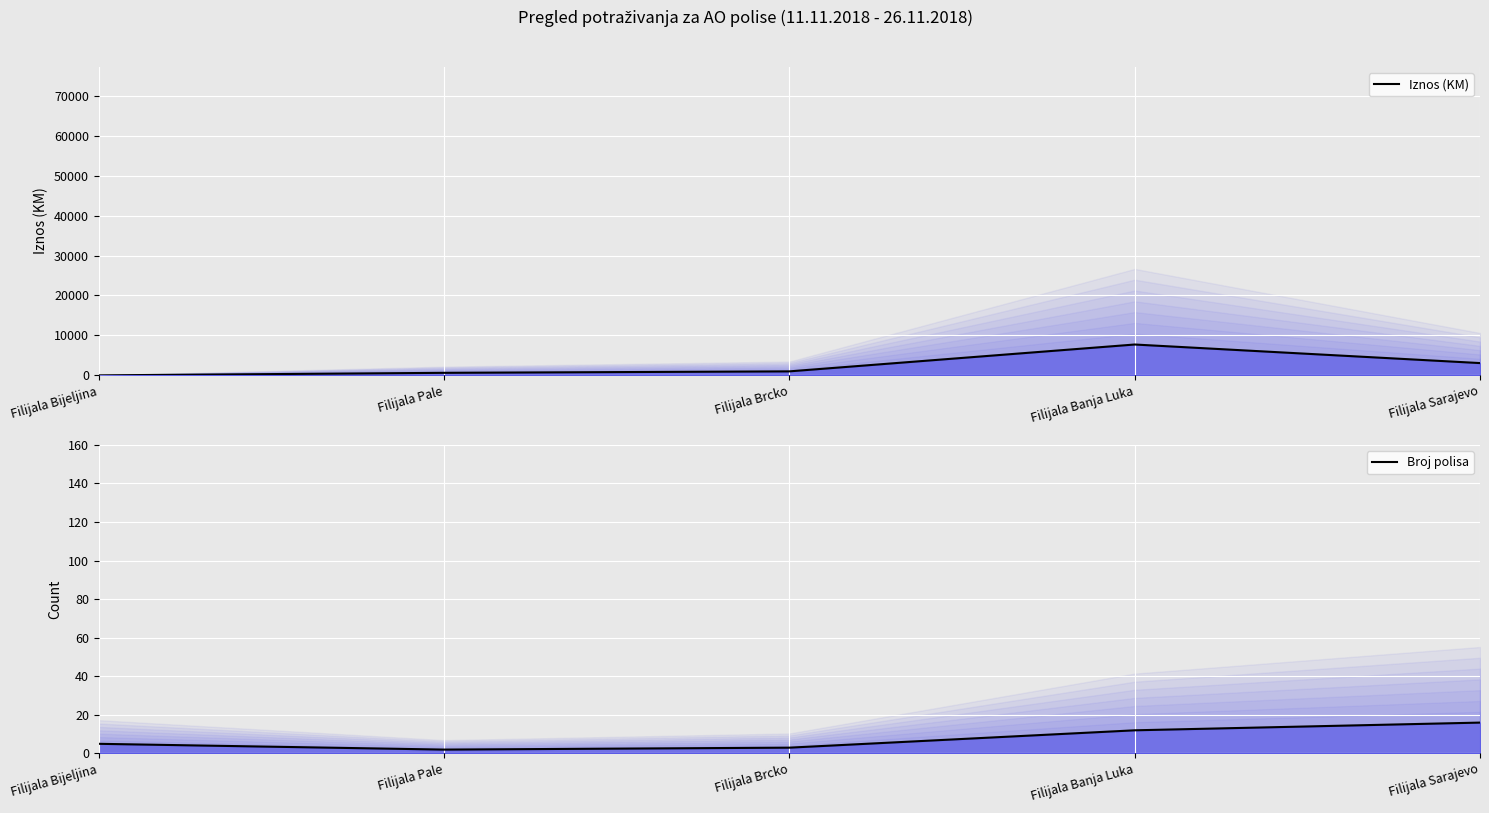

The value of Iznos (KM) at Filijala Brcko is 1000.6. True or false?

True